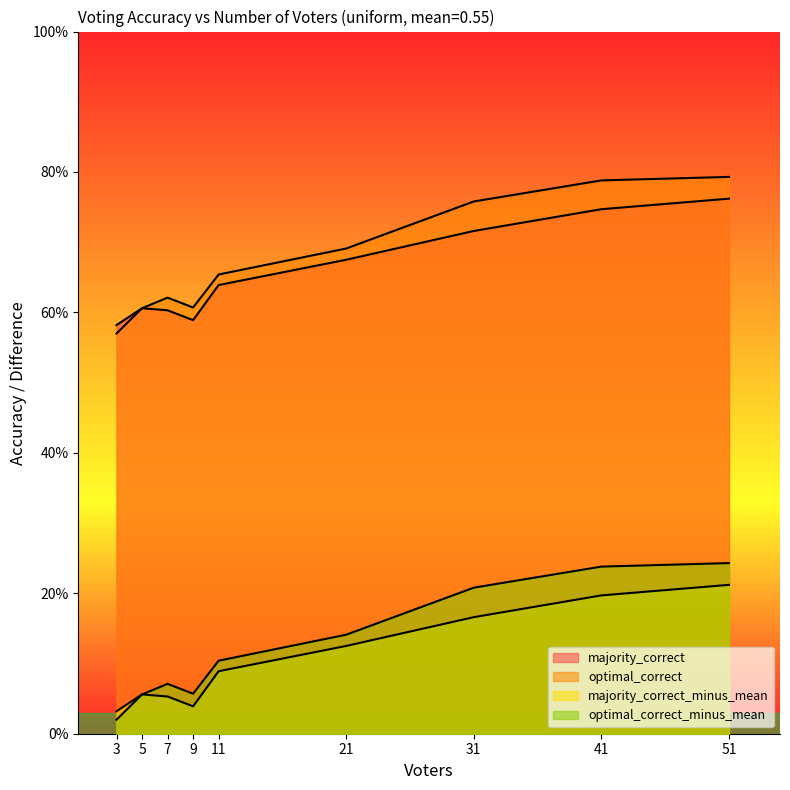

Count the number of categories in the chart.

9